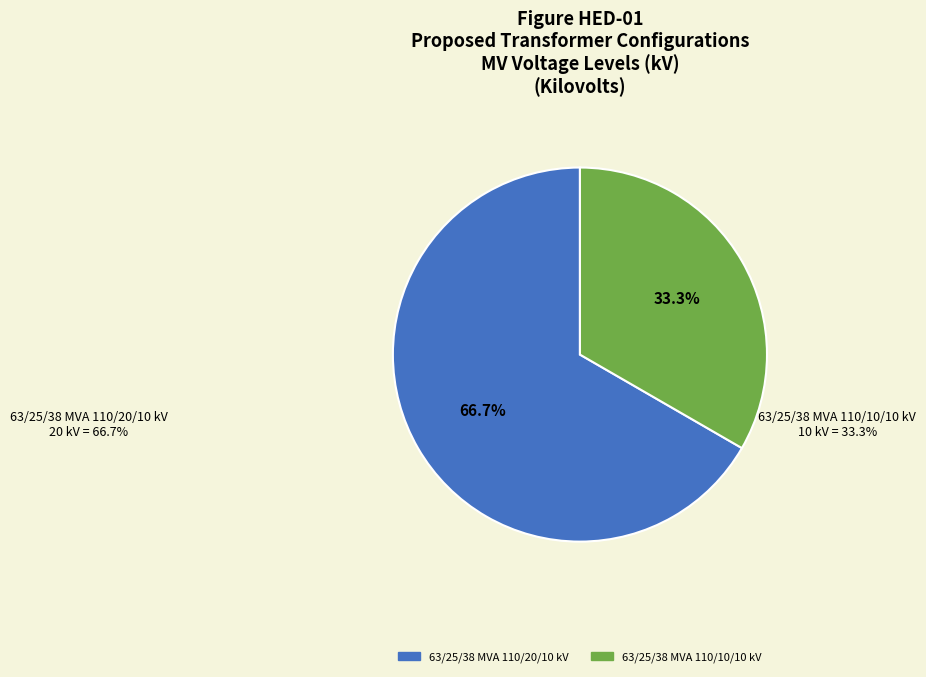

Does 63/25/38 MVA 110/20/10 kV account for over 50% of the chart?

Yes